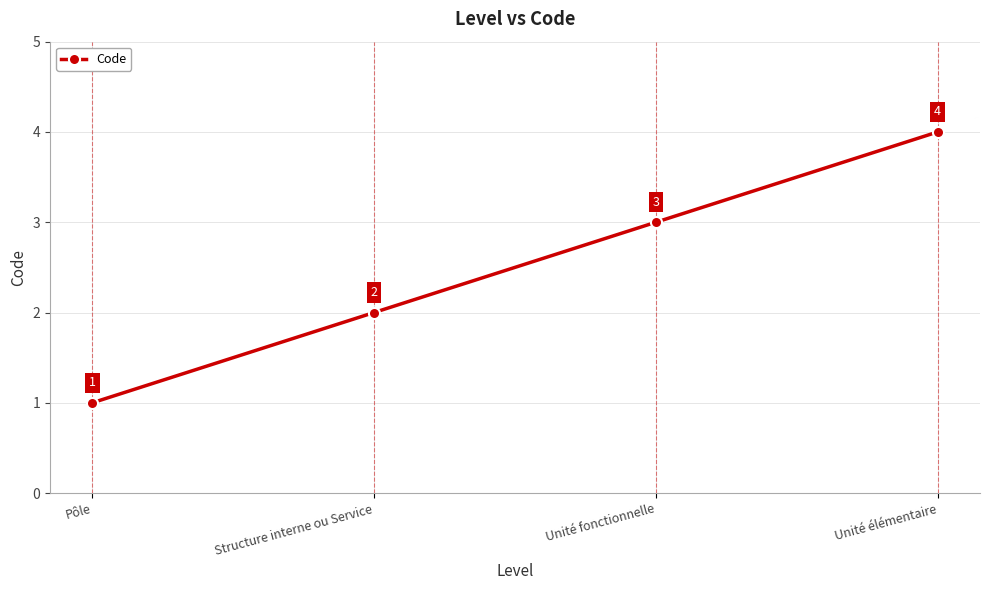

Reading left to right, transcribe all the data shown in this chart.

Pôle=1	Structure interne ou Service=2	Unité fonctionnelle=3	Unité élémentaire=4